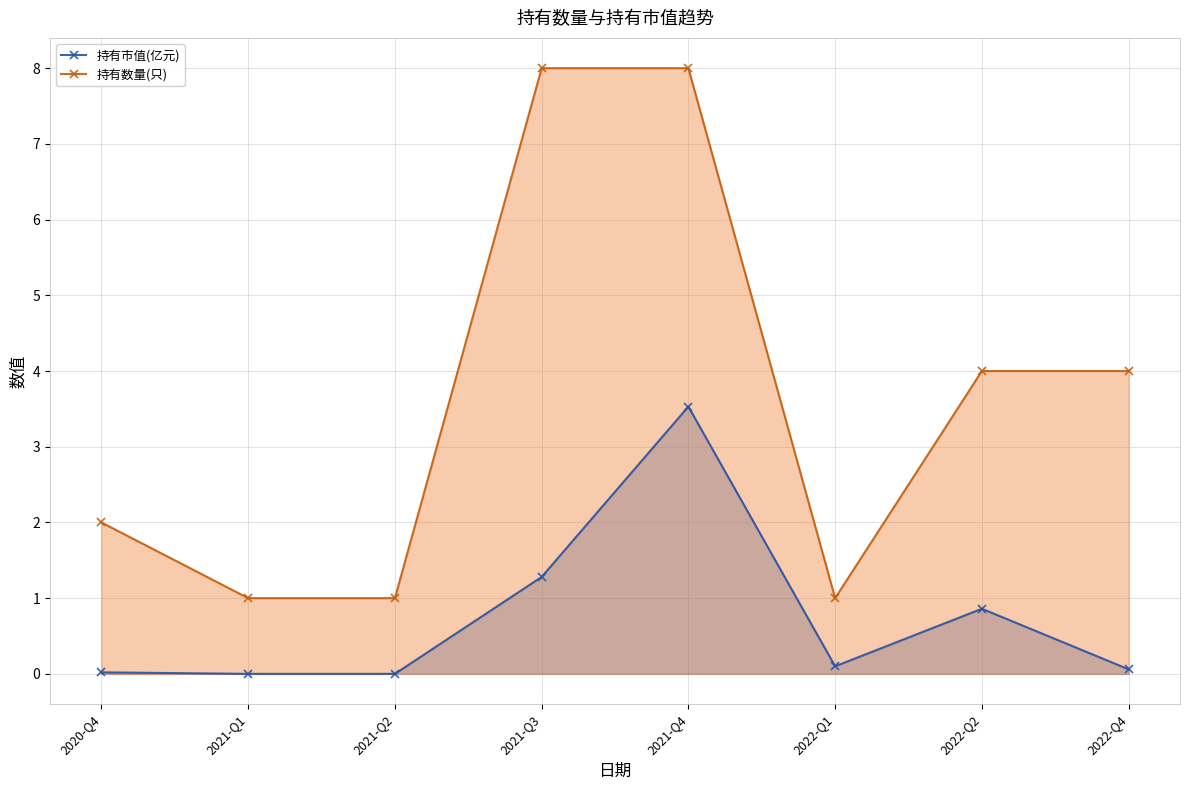

At how many categories does at least one series exceed 7?

2